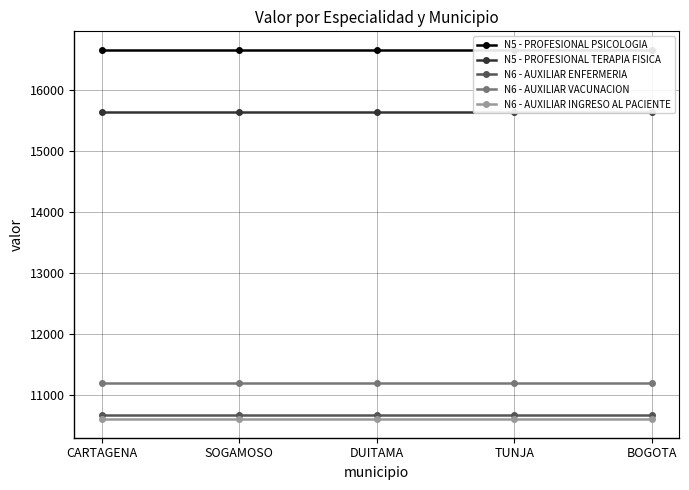

Which has a higher value, BOGOTA or TUNJA?

BOGOTA